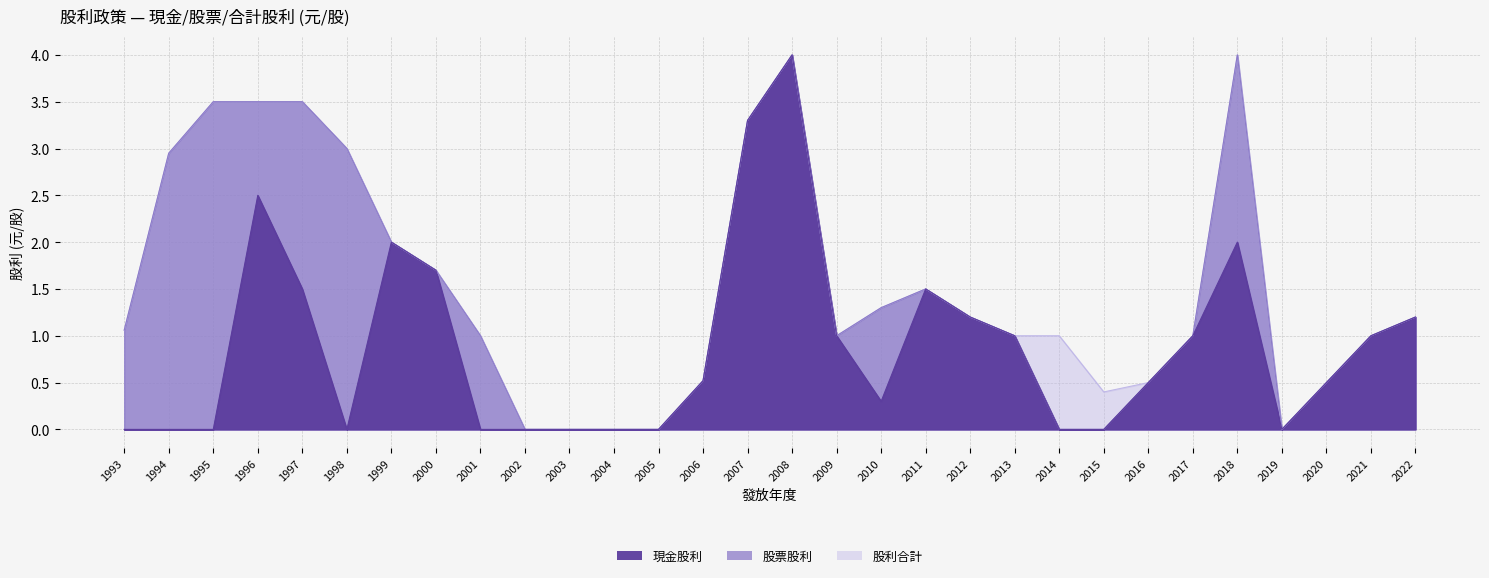

What is the value of the 現金股利 point at the 28th from the left?

0.5